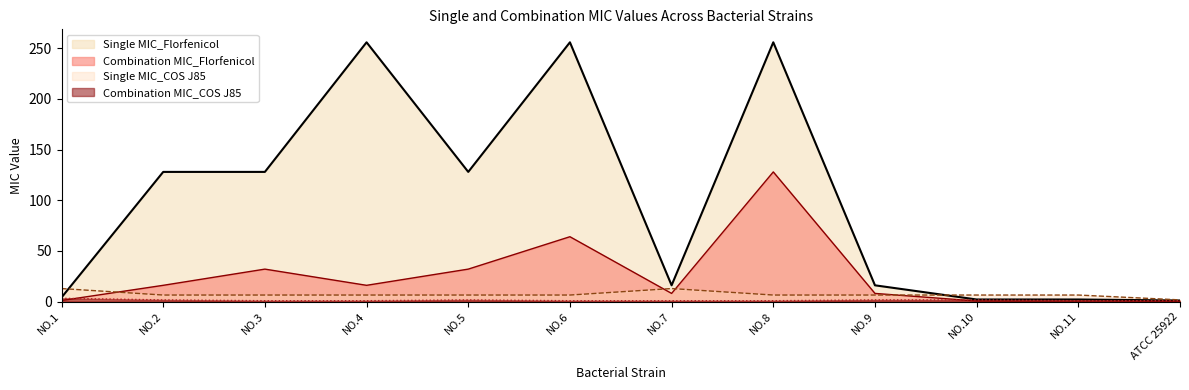

The Single MIC_Florfenicol series shows 32.8 at NO.5. True or false?

False